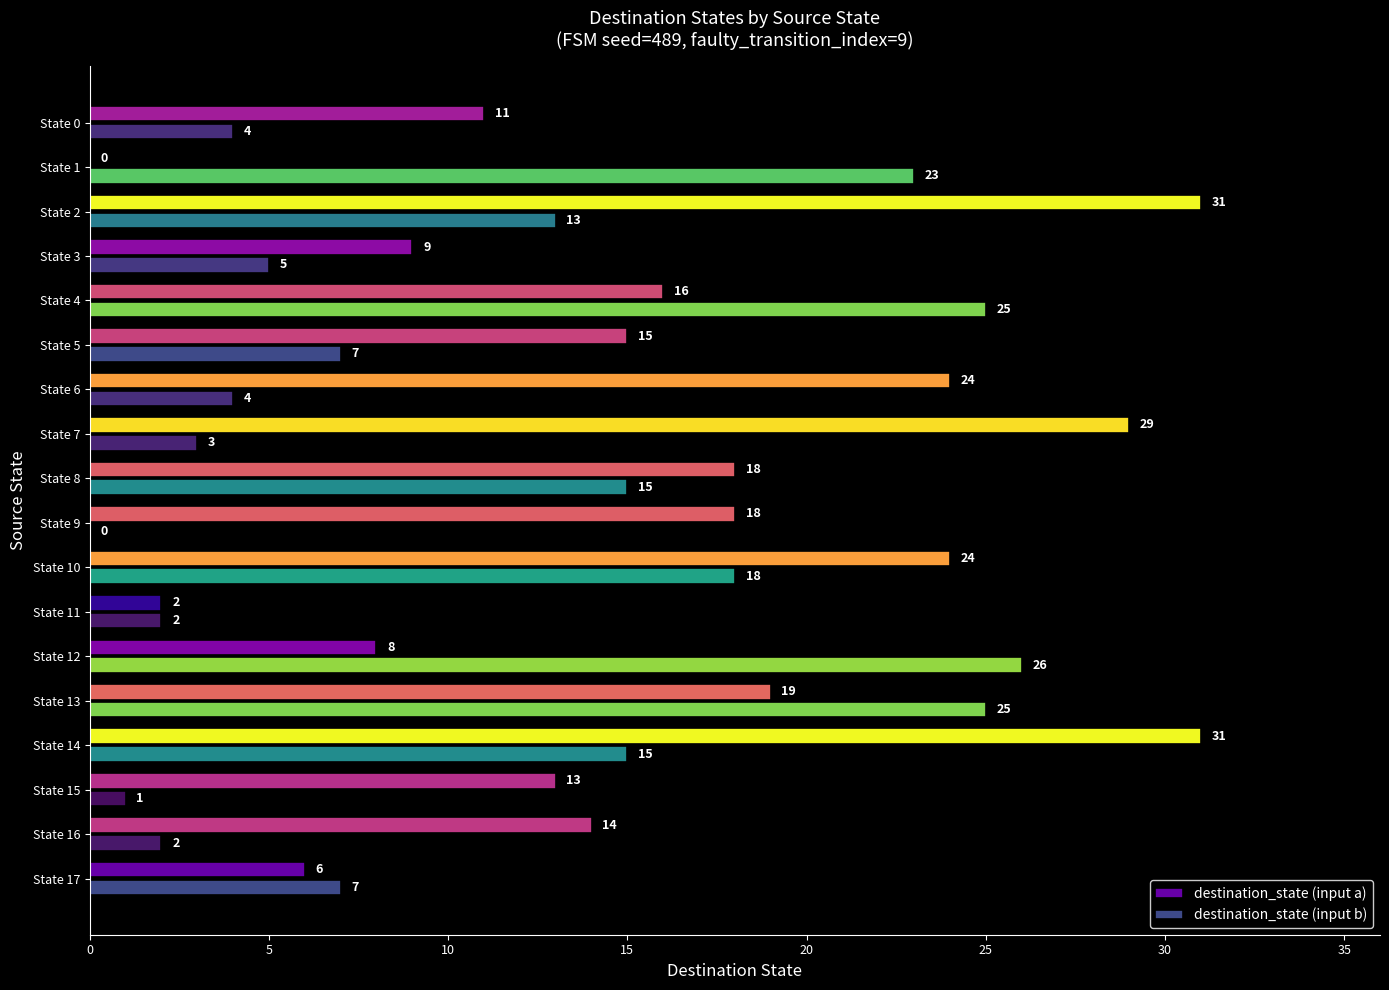

What is the average value of the destination_state (input a) series?

16